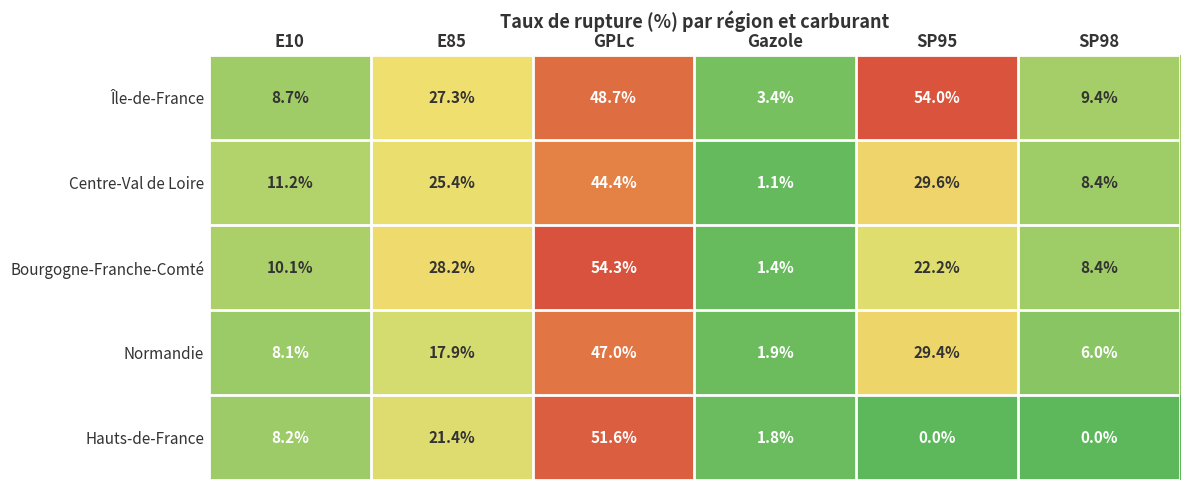

What is the greatest value displayed?

54.3